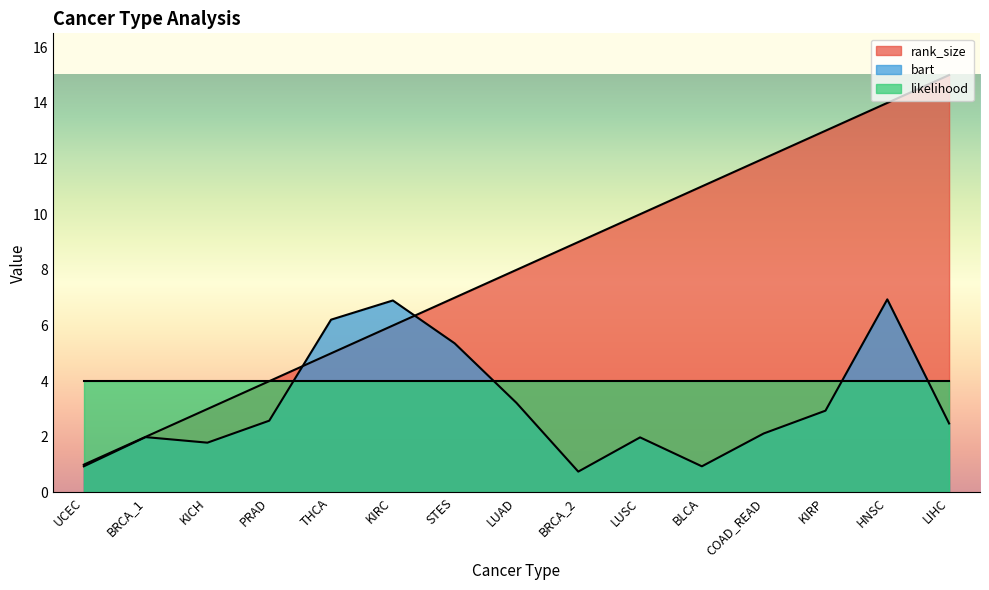

What position from the left is COAD_READ?

12